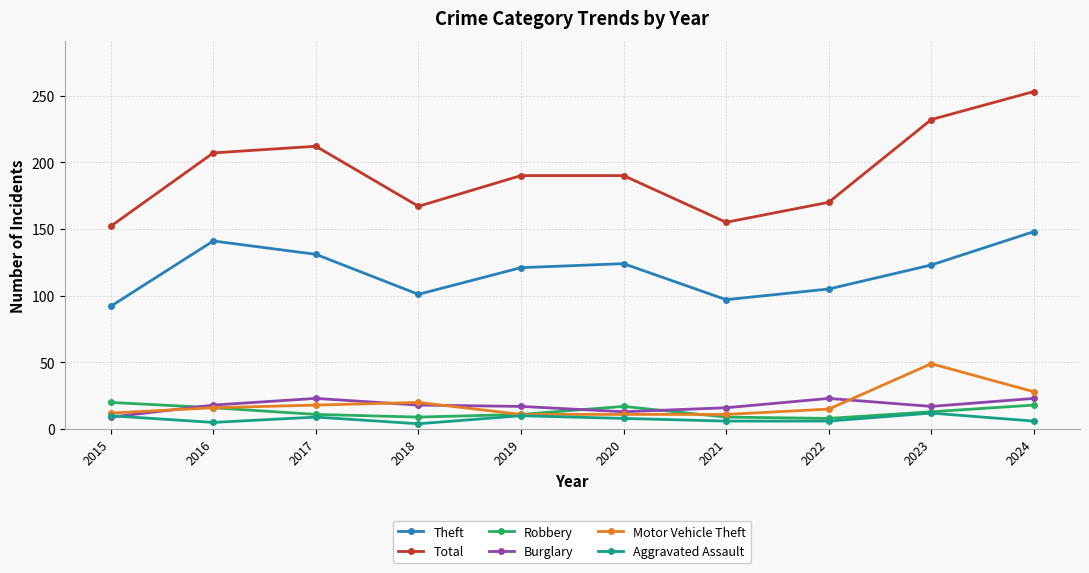

What is the difference between the Robbery values at 2024 and 2016?

2